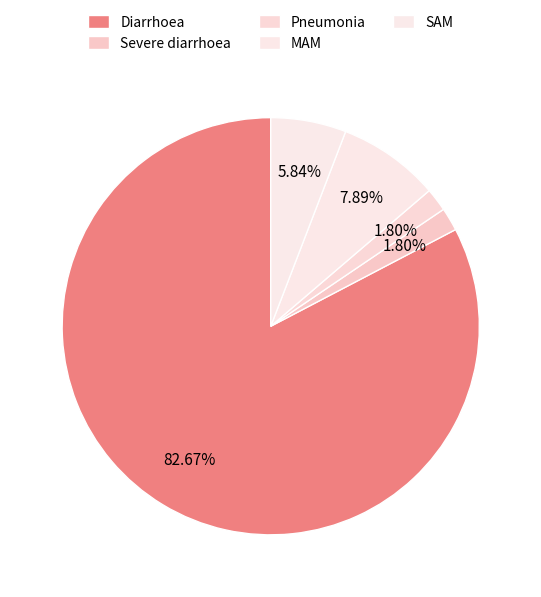

Which has a higher value, Pneumonia or Severe diarrhoea?

Pneumonia